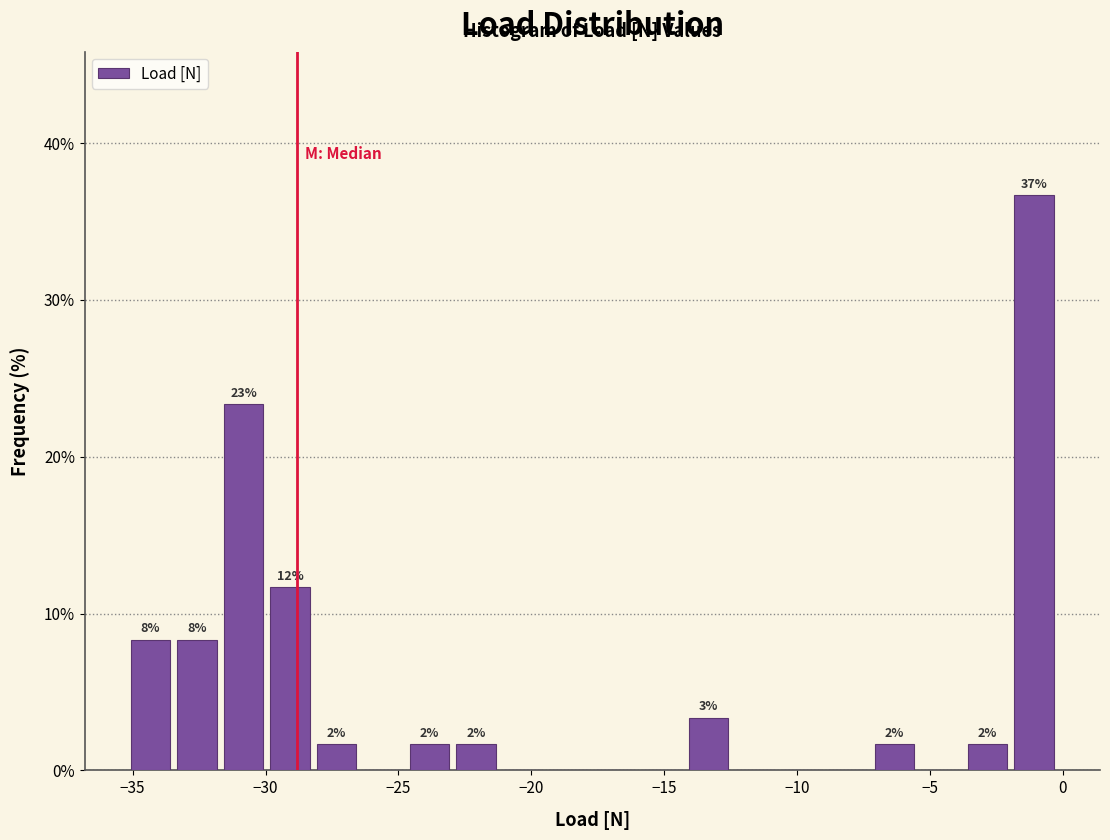

Read against the x-axis, roughly where is the centre of the tallest bar?

-1.0